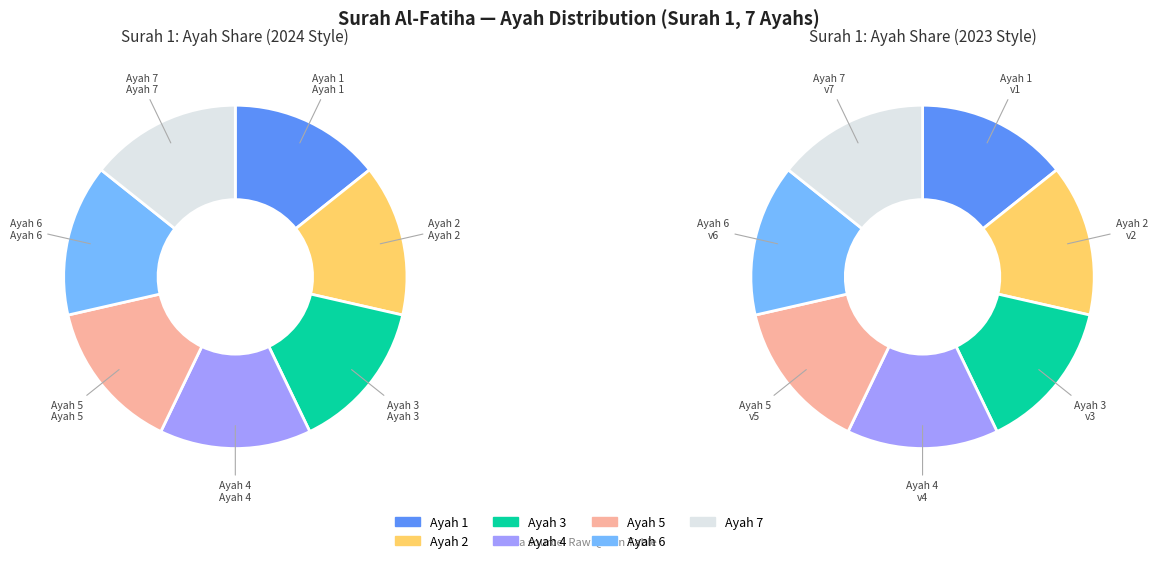

Does Ayah 7 account for over 50% of the chart?

No